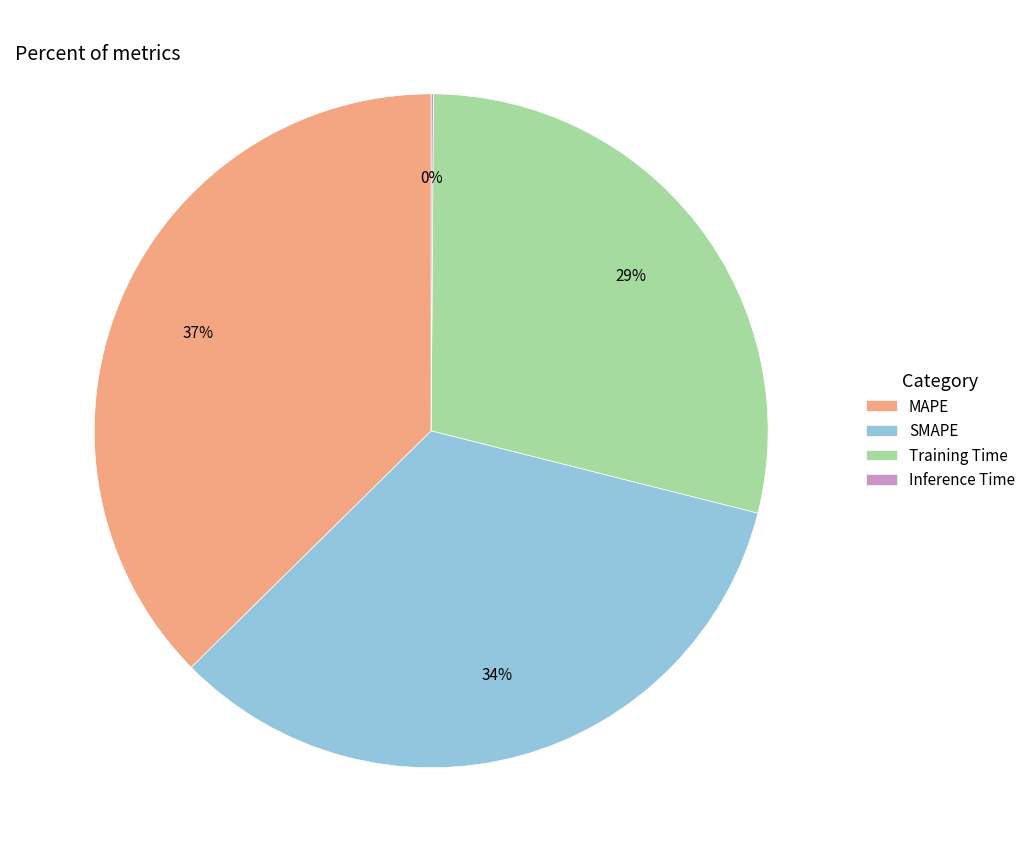

Which slice is the largest?

MAPE